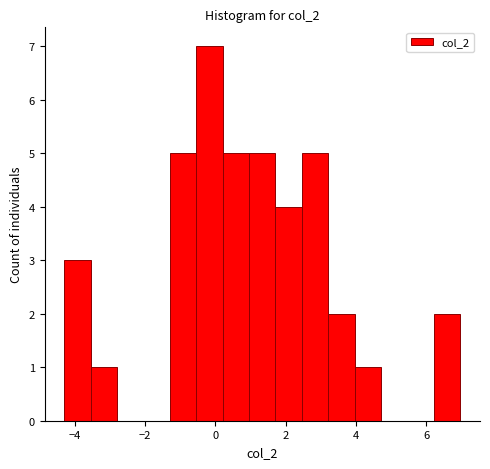

Read against the x-axis, roughly where is the centre of the tallest bar?

-0.2